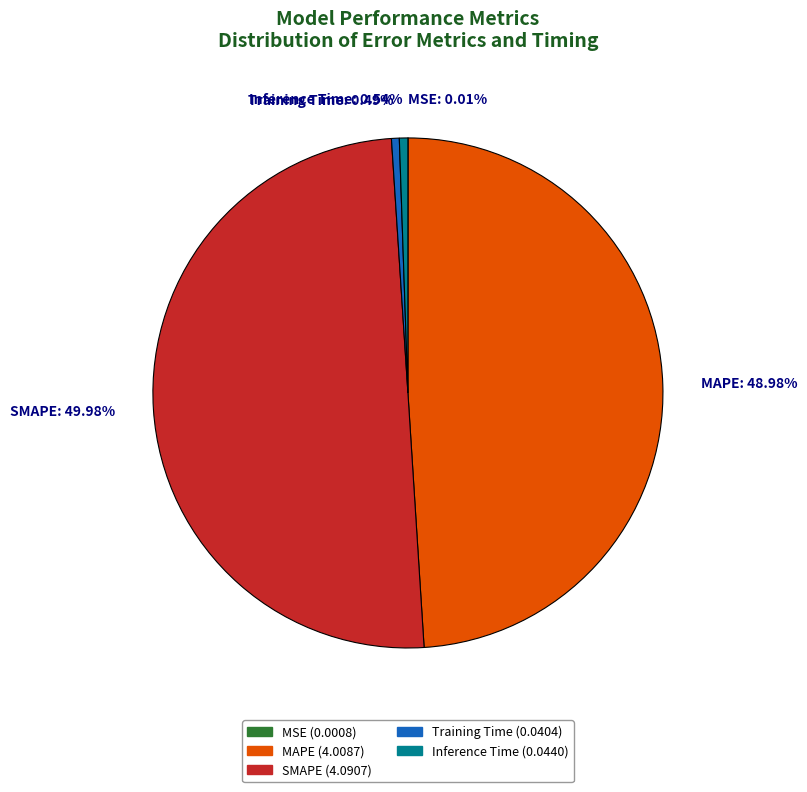

Does Training Time: 0.49% represent more than half of the total?

No